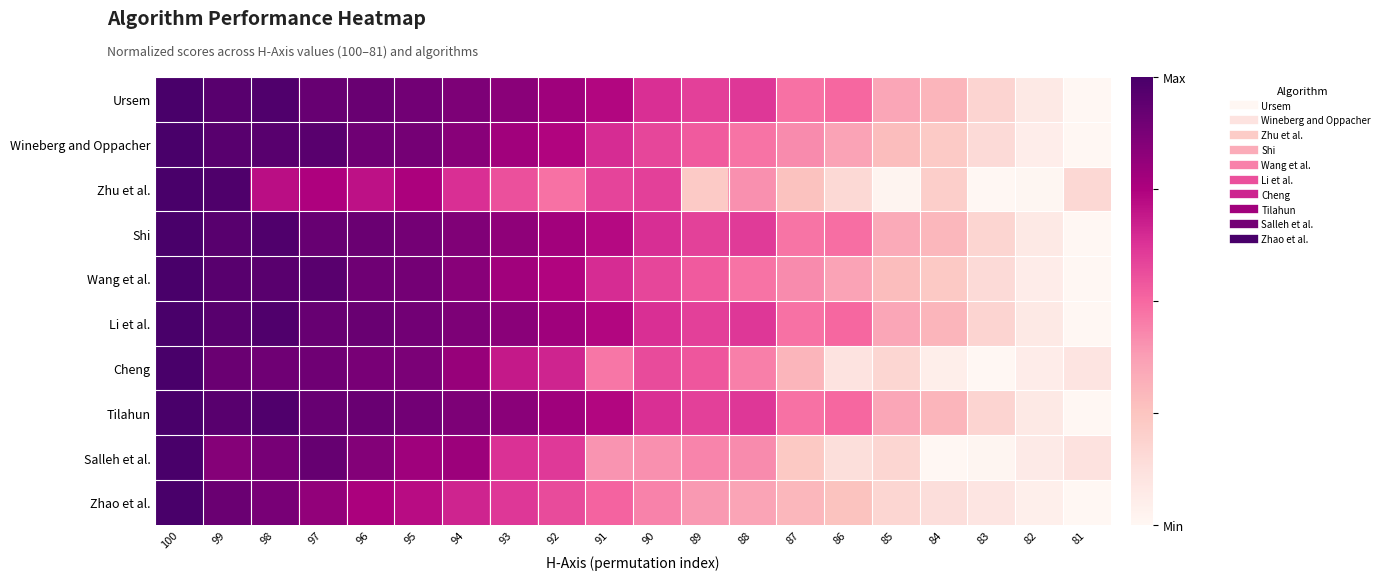

Reading left to right, list all the values displayed in this chart.

Ursem: 100=1.0	99=1.0	98=1.0	97=0.9	96=0.9	95=0.9	94=0.9	93=0.8	92=0.8	91=0.7	90=0.6	89=0.6	88=0.6	87=0.5	86=0.5	85=0.4	84=0.3	83=0.2	82=0.1	81=0.0
Wineberg and Oppacher: 100=1.0	99=1.0	98=1.0	97=1.0	96=0.9	95=0.9	94=0.8	93=0.8	92=0.7	91=0.6	90=0.6	89=0.5	88=0.5	87=0.4	86=0.4	85=0.3	84=0.2	83=0.1	82=0.1	81=0.0
Zhu et al.: 100=1.0	99=1.0	98=0.7	97=0.7	96=0.7	95=0.8	94=0.6	93=0.6	92=0.5	91=0.6	90=0.6	89=0.2	88=0.4	87=0.3	86=0.2	85=0.0	84=0.2	83=0.0	82=0.0	81=0.2
Shi: 100=1.0	99=1.0	98=1.0	97=0.9	96=0.9	95=0.9	94=0.9	93=0.8	92=0.8	91=0.7	90=0.6	89=0.6	88=0.6	87=0.5	86=0.5	85=0.3	84=0.3	83=0.2	82=0.1	81=0.0
Wang et al.: 100=1.0	99=1.0	98=1.0	97=1.0	96=0.9	95=0.9	94=0.8	93=0.8	92=0.7	91=0.6	90=0.6	89=0.5	88=0.5	87=0.4	86=0.4	85=0.3	84=0.2	83=0.1	82=0.1	81=0.0
Li et al.: 100=1.0	99=1.0	98=1.0	97=0.9	96=0.9	95=0.9	94=0.9	93=0.8	92=0.8	91=0.7	90=0.6	89=0.6	88=0.6	87=0.5	86=0.5	85=0.4	84=0.3	83=0.2	82=0.1	81=0.0
Cheng: 100=1.0	99=0.9	98=0.9	97=0.9	96=0.9	95=0.9	94=0.8	93=0.7	92=0.7	91=0.5	90=0.6	89=0.5	88=0.4	87=0.3	86=0.1	85=0.2	84=0.0	83=0.0	82=0.1	81=0.1
Tilahun: 100=1.0	99=1.0	98=1.0	97=0.9	96=0.9	95=0.9	94=0.9	93=0.8	92=0.8	91=0.7	90=0.6	89=0.6	88=0.6	87=0.5	86=0.5	85=0.4	84=0.3	83=0.2	82=0.1	81=0.0
Salleh et al.: 100=1.0	99=0.8	98=0.9	97=0.9	96=0.9	95=0.8	94=0.8	93=0.6	92=0.6	91=0.4	90=0.4	89=0.4	88=0.4	87=0.2	86=0.1	85=0.2	84=0.0	83=0.0	82=0.1	81=0.1
Zhao et al.: 100=1.0	99=0.9	98=0.9	97=0.8	96=0.8	95=0.7	94=0.7	93=0.6	92=0.6	91=0.5	90=0.4	89=0.4	88=0.4	87=0.3	86=0.3	85=0.2	84=0.1	83=0.1	82=0.0	81=0.0